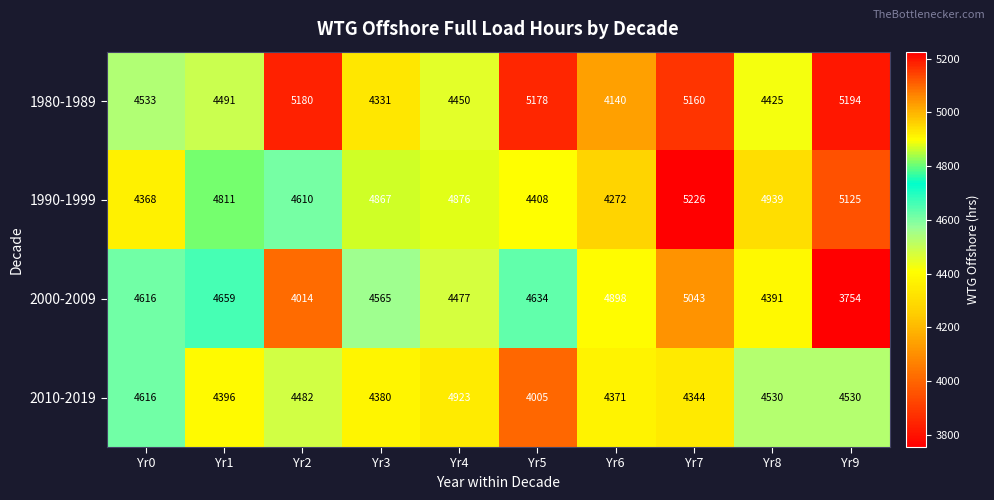

What is the sum of all 1980-1989 values?

47082